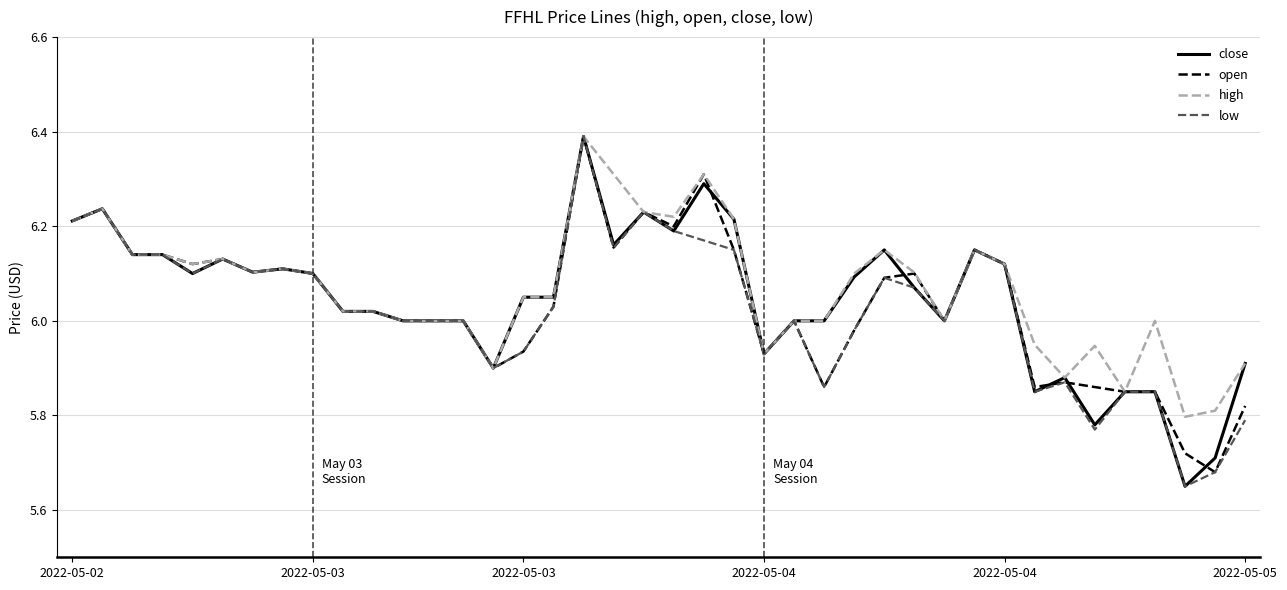

What is the maximum value shown in the chart?

6.4